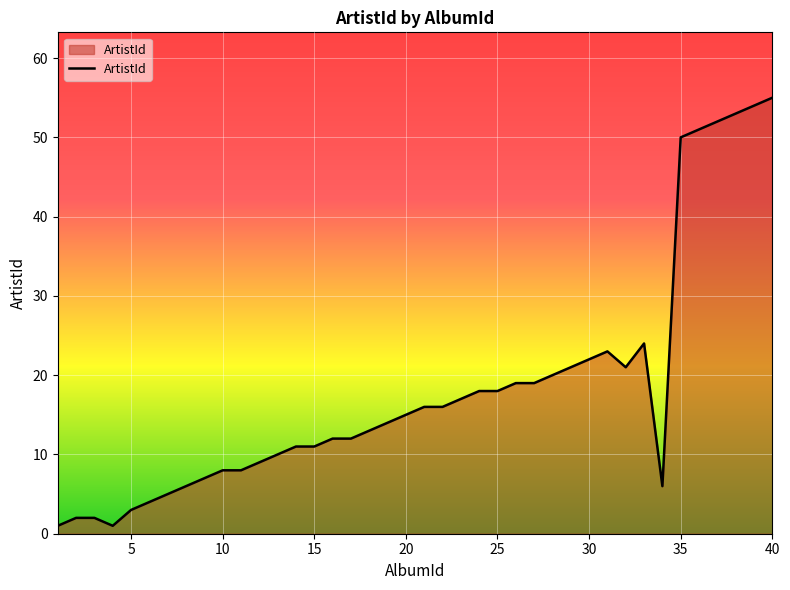

Reading left to right, what are all the values shown in this chart?

1	2	2	1	3	4	5	6	7	8	8	9	10	11	11	12	12	13	14	15	16	16	17	18	18	19	19	20	21	22	23	21	24	6	50	51	52	53	54	55